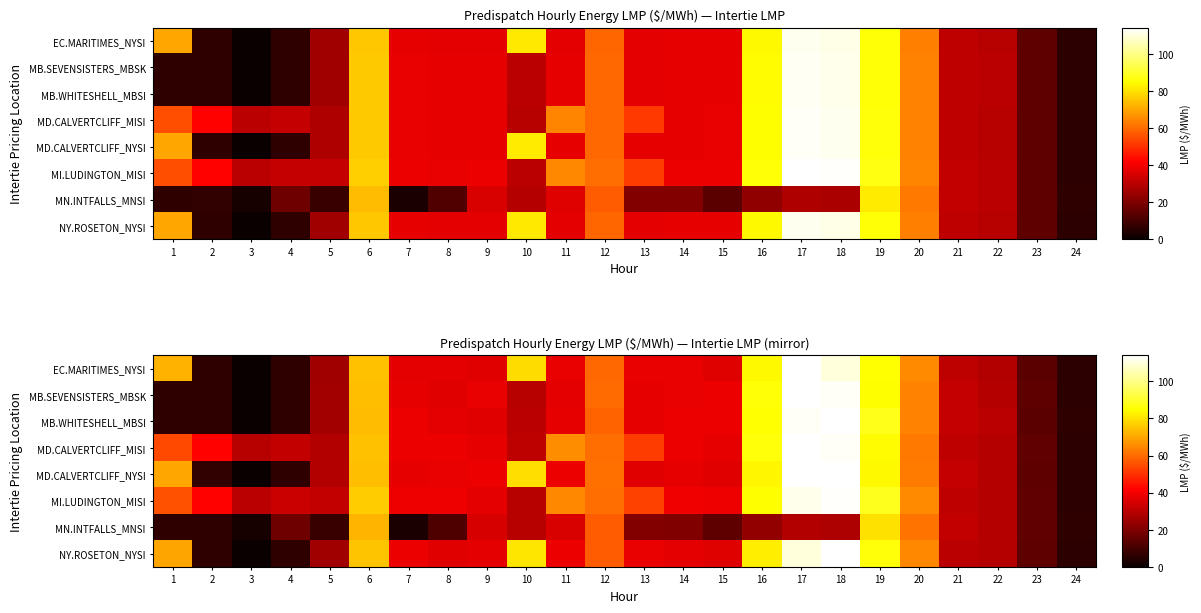

What is the difference between the maximum and minimum values in the row_6 series?

77.3